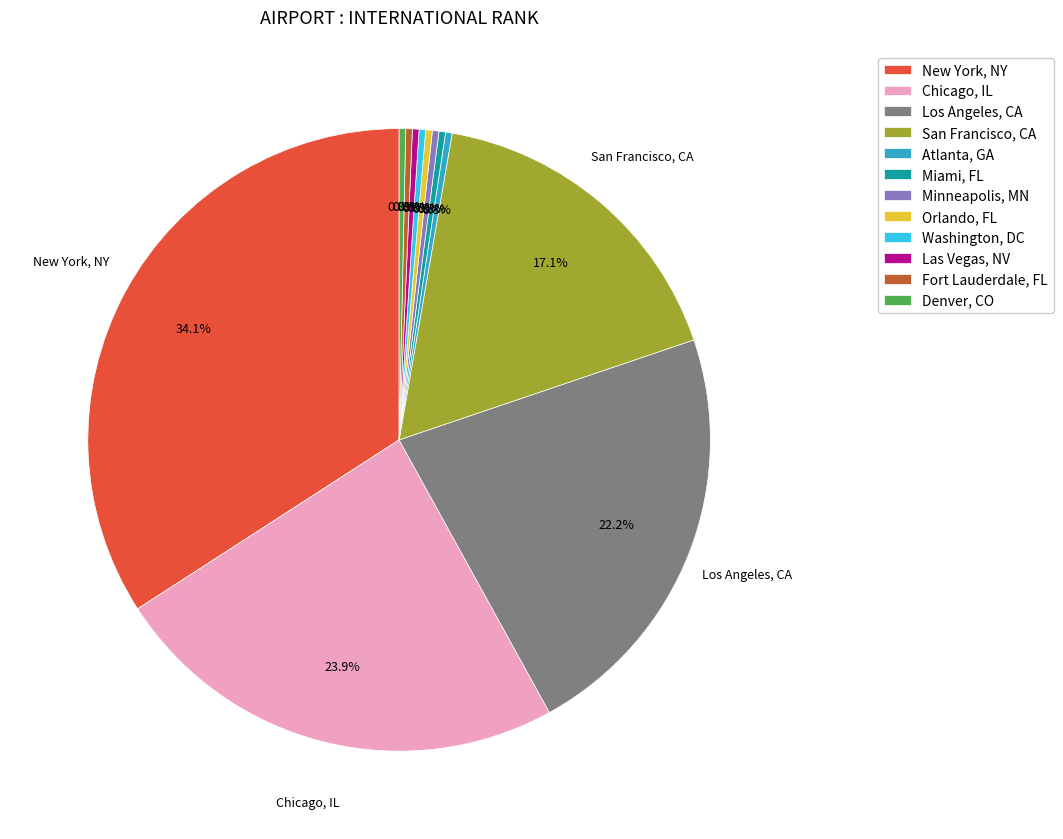

How many segments does this pie chart have?

12